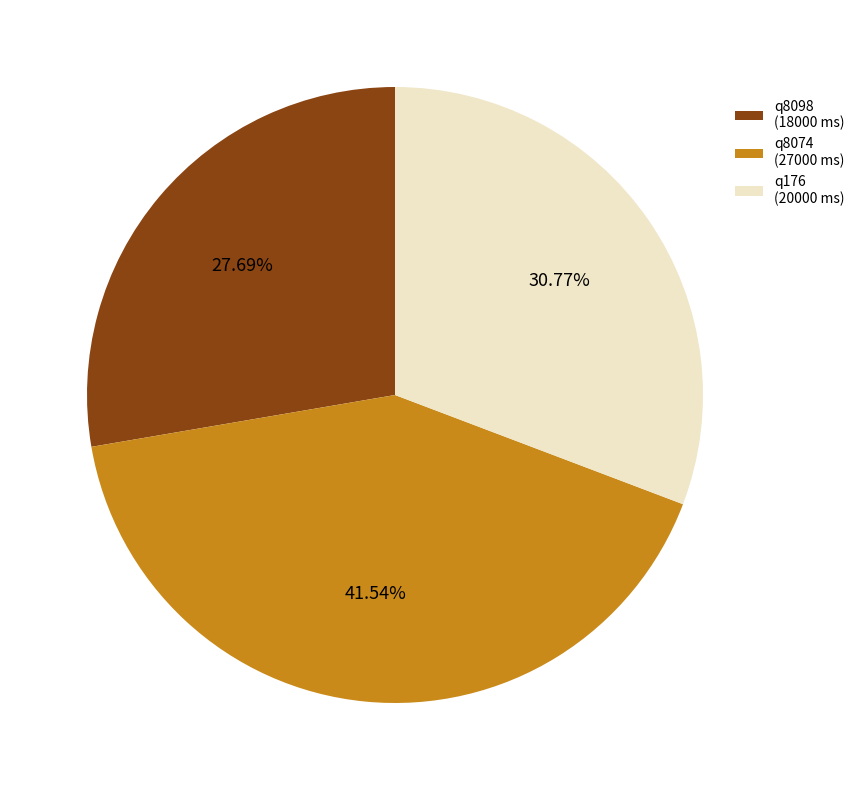

Is there any slice that represents more than half of the pie?

No